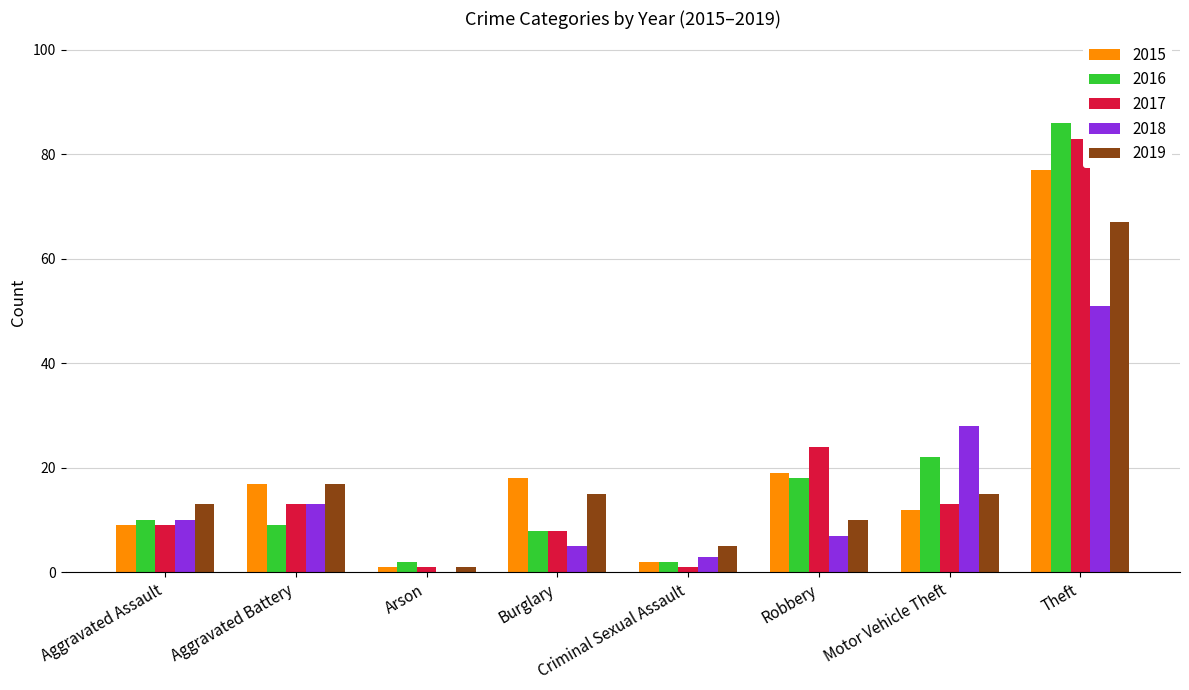

Between Motor Vehicle Theft and Theft, which series saw the biggest shift?

2017